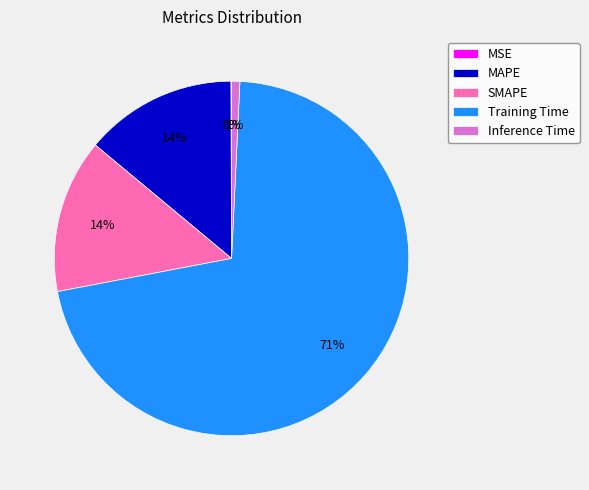

To the nearest percent, what percentage of the pie is SMAPE?

14%